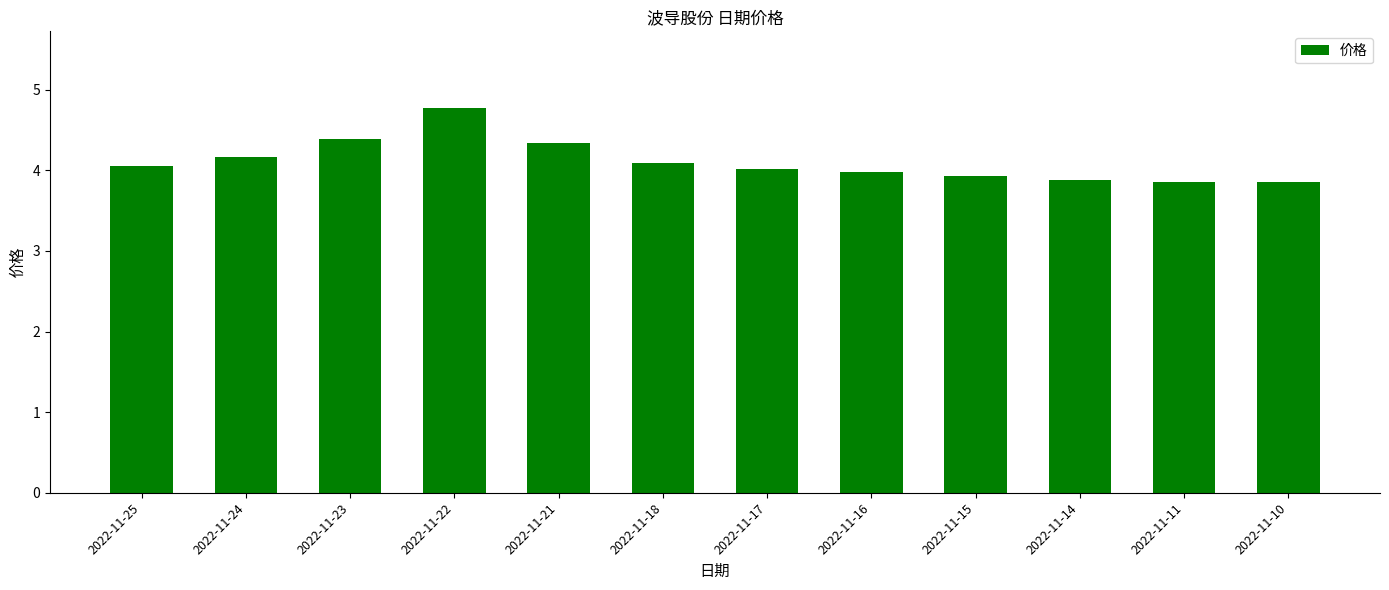

True or false: the data shows 4.0 at 2022-11-17.

True